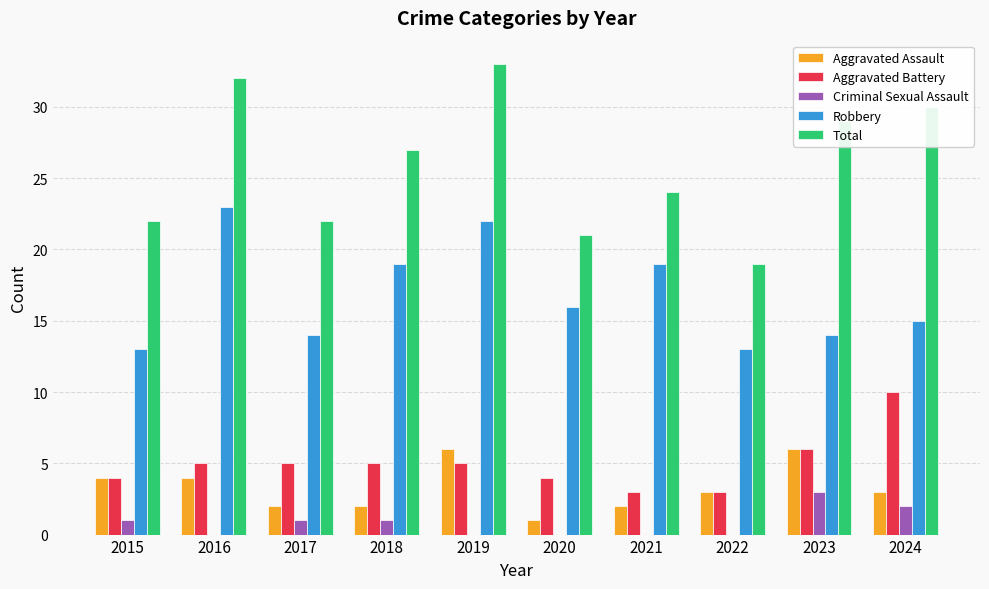

What is the greatest value displayed?

33